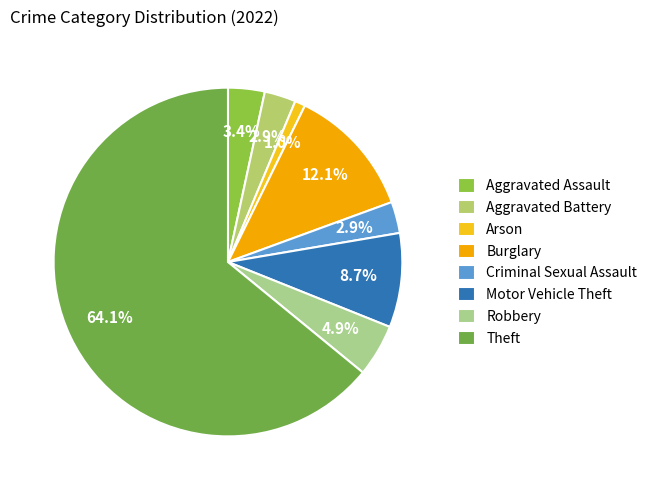

How many segments does this pie chart have?

8